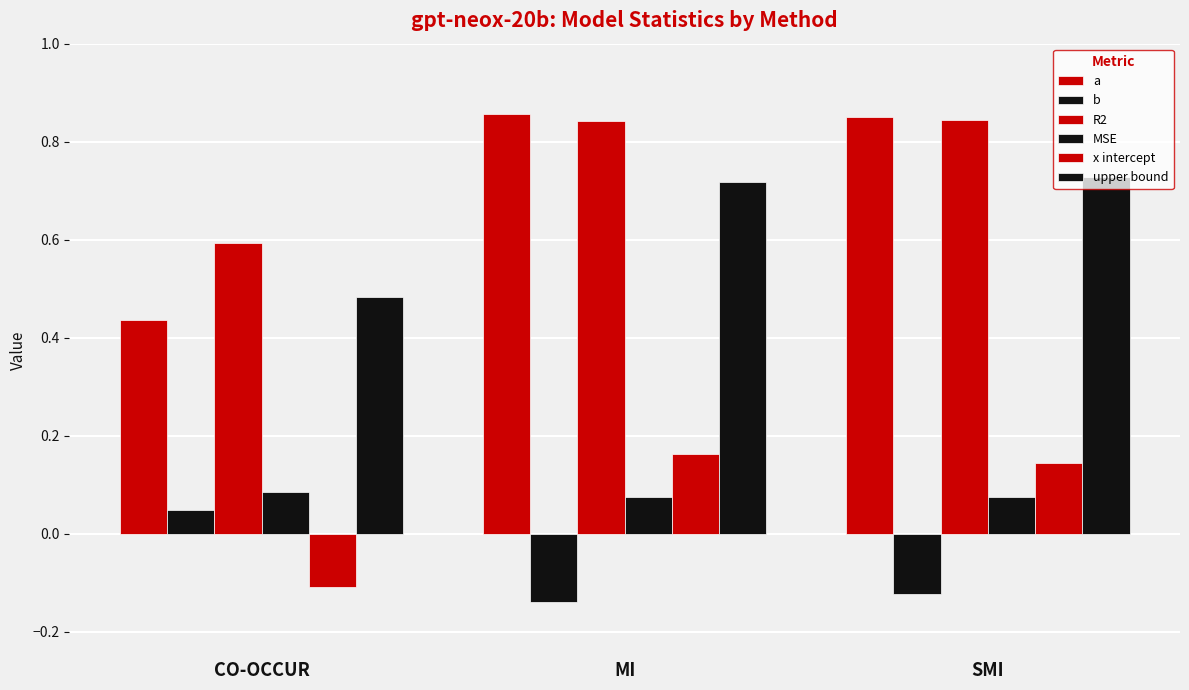

Reading left to right, list all the values displayed in this chart.

a: 0.4	0.9	0.9
b: 0.0	-0.1	-0.1
R2: 0.6	0.8	0.8
MSE: 0.1	0.1	0.1
x intercept: -0.1	0.2	0.1
upper bound: 0.5	0.7	0.7